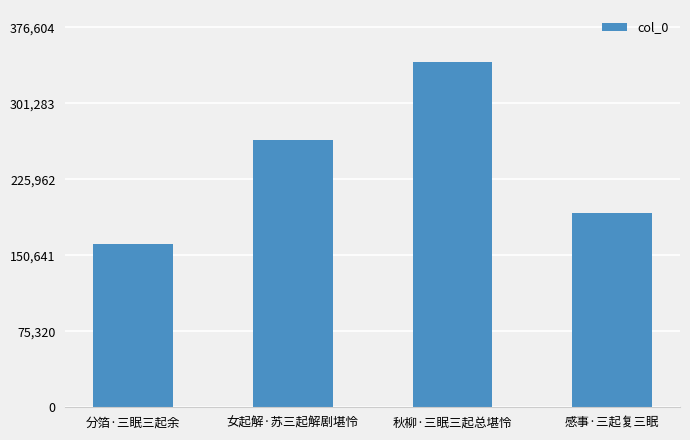

What is the smallest value displayed?

162050